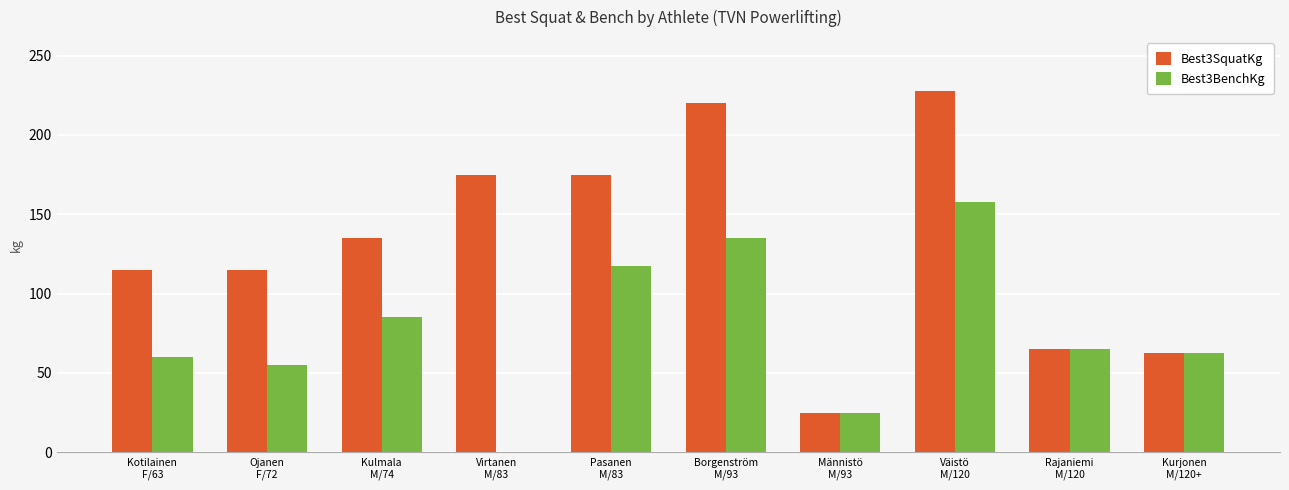

Is the value of Best3BenchKg at Ojanen
F/72 greater than the value of Best3SquatKg at Borgenström
M/93?

No